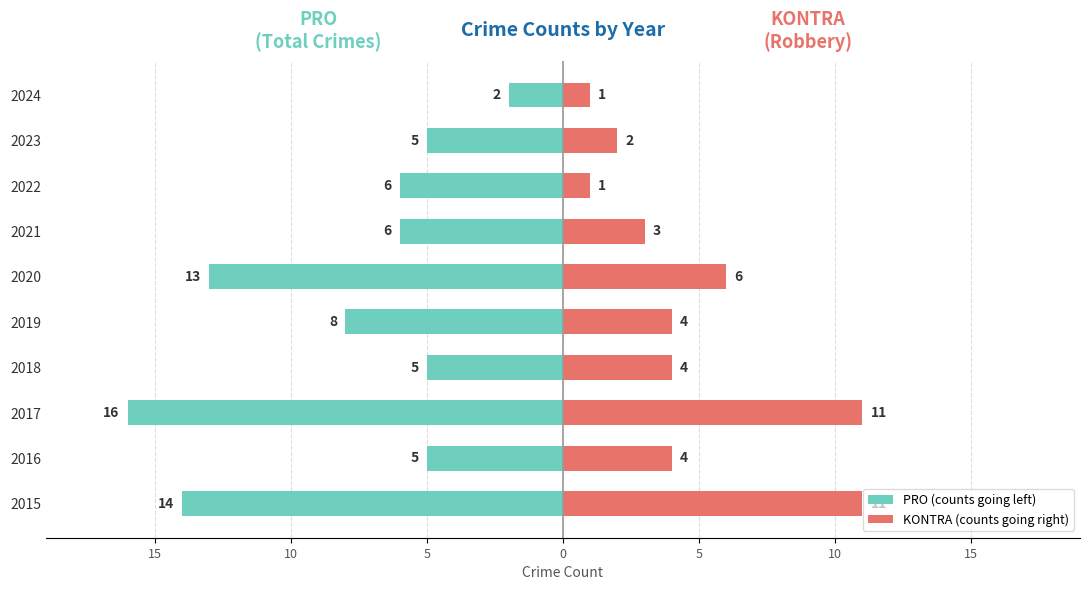

Between 2020 and 2023, which series saw the biggest shift?

PRO (counts going left)